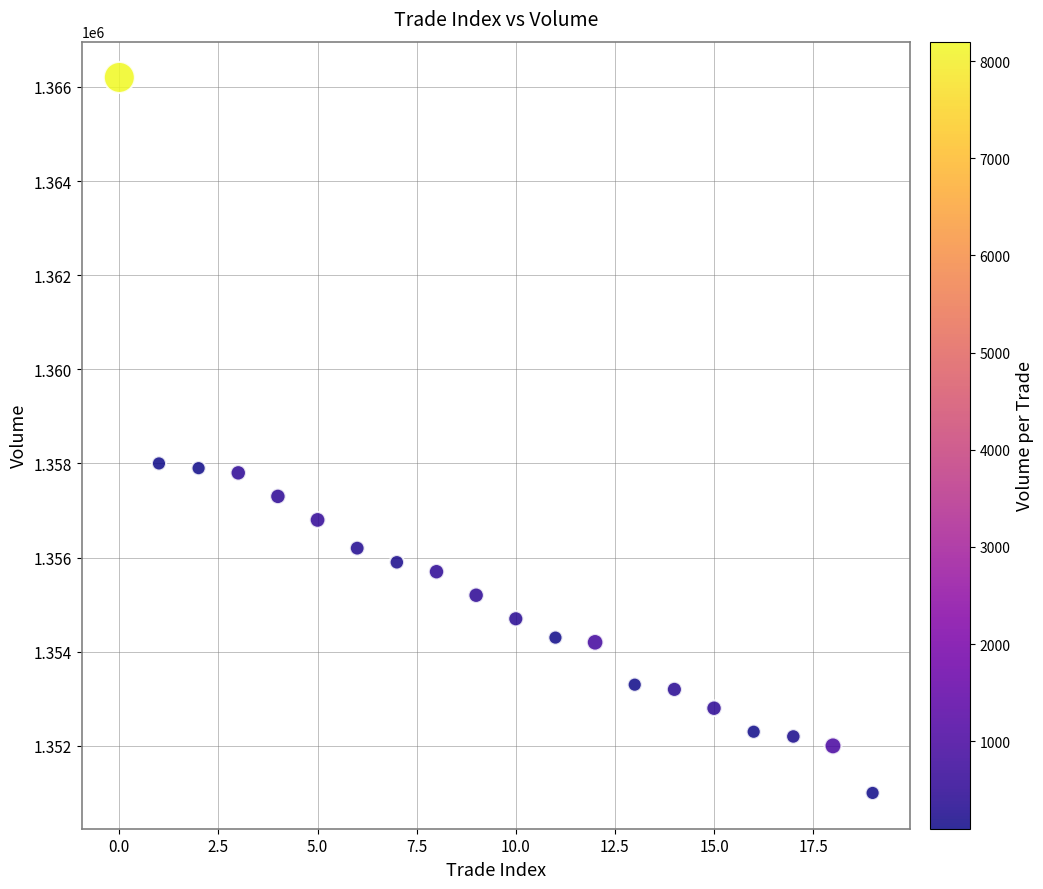

What is the range of Y values (max minus min)?

15200